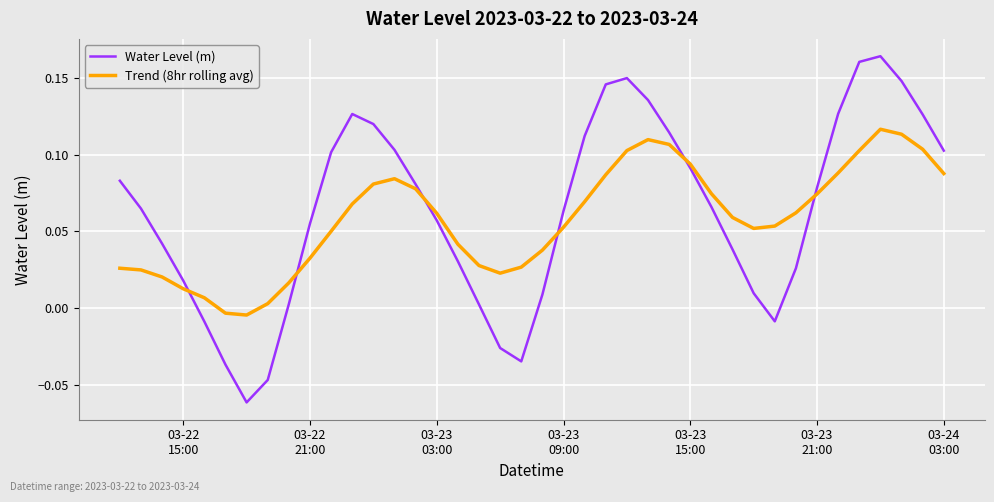

List the series in order of their peak value, lowest first.

Trend (8hr rolling avg), Water Level (m)